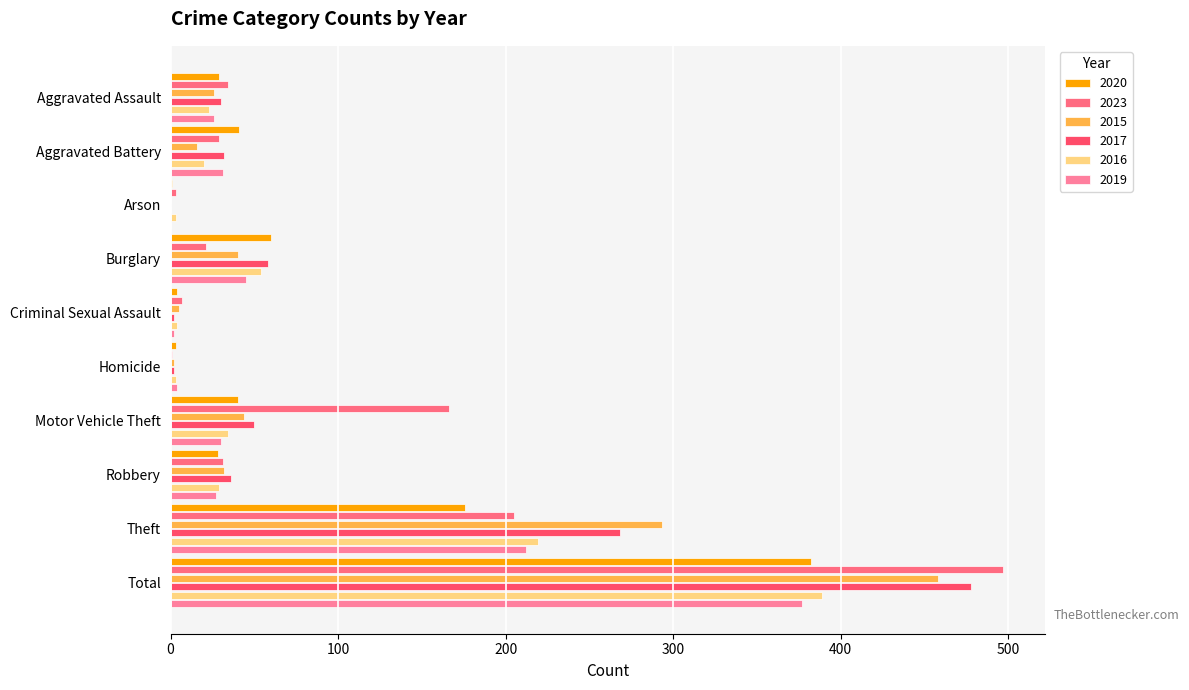

What is the value of the 2019 bar at the 10th from the left?

377